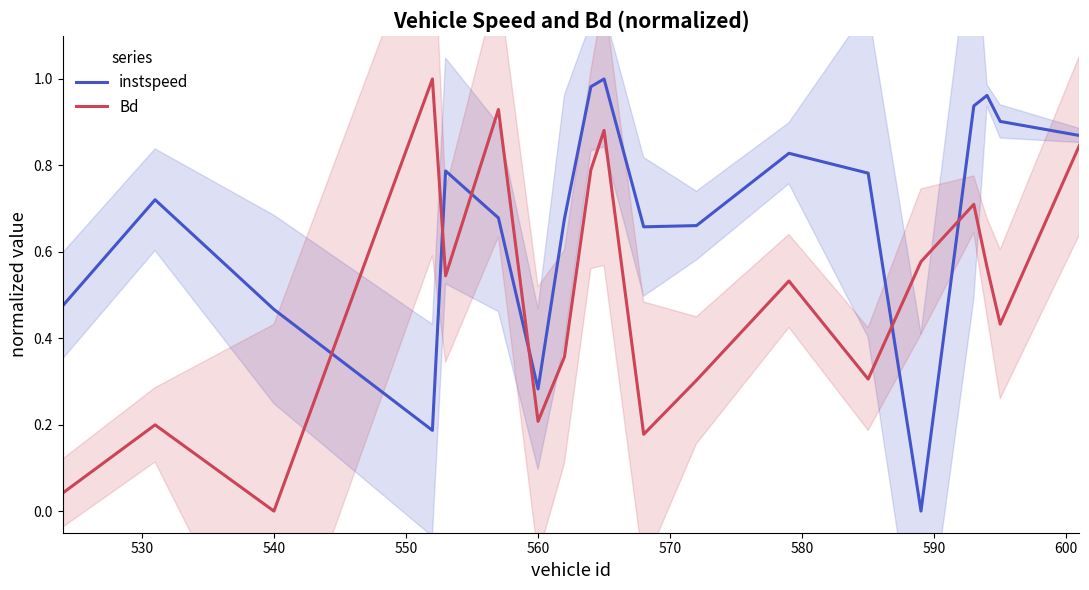

Which series has the largest total across all categories?

instspeed